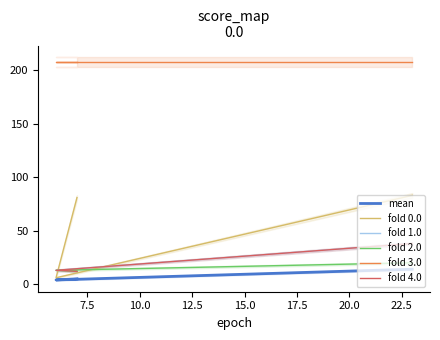

What is the label of the 2nd point from the right?

7.5